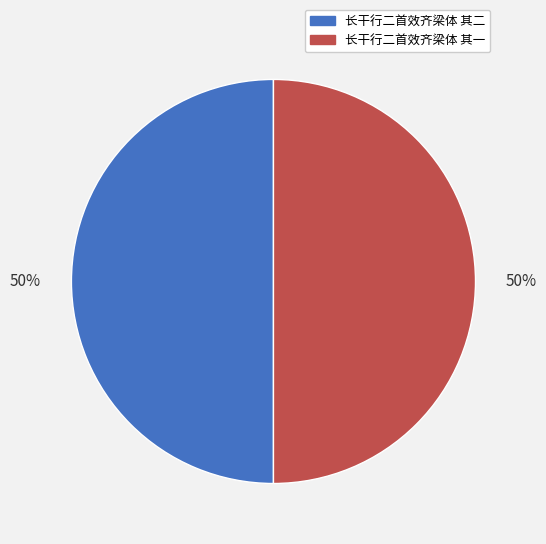

To the nearest percent, what is the average slice percentage?

50%